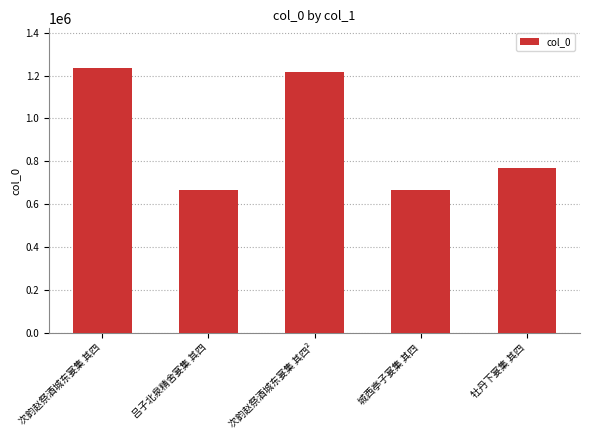

What is the sum of the values at 吕子北泉精舍宴集 其四 and 牡丹下宴集 其四?

1432442